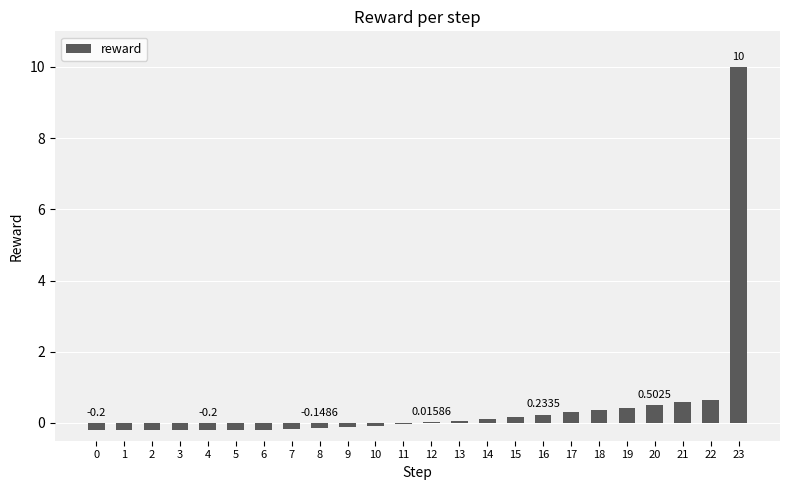

What is the sum of all values?

11.5